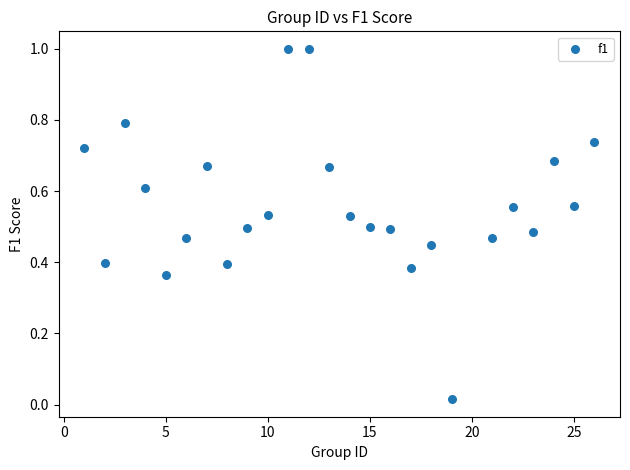

What is the range of X values (max minus min)?

25.0